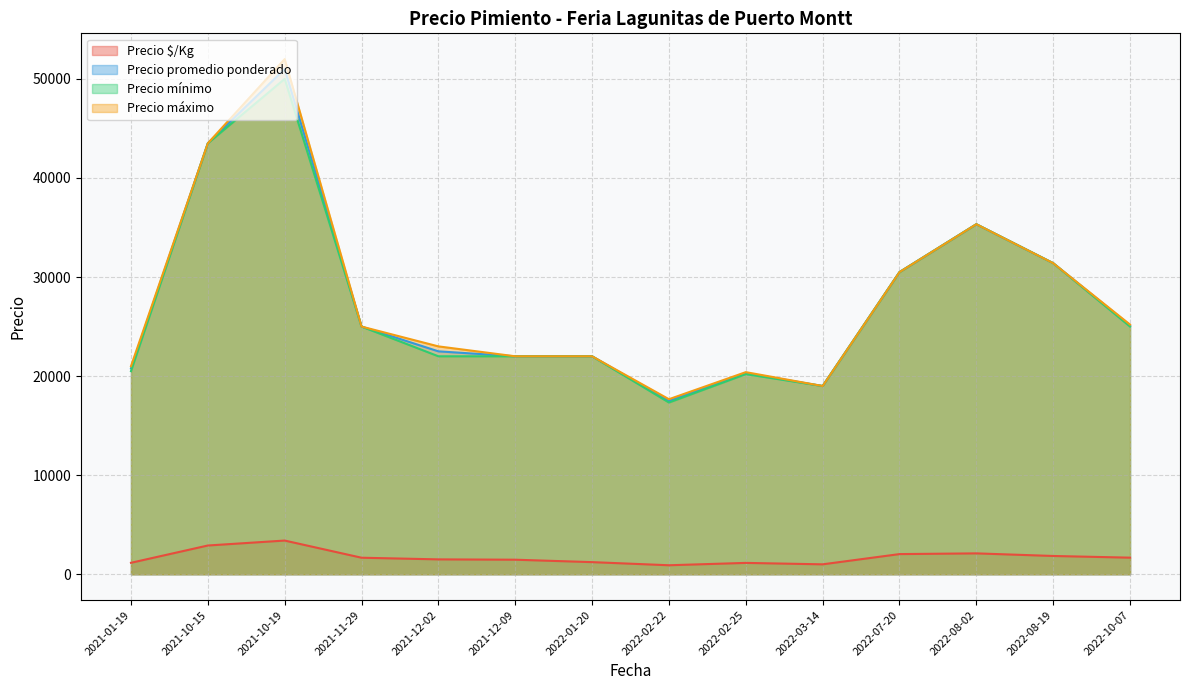

At which label does Precio $/Kg reach its peak?

2021-10-19